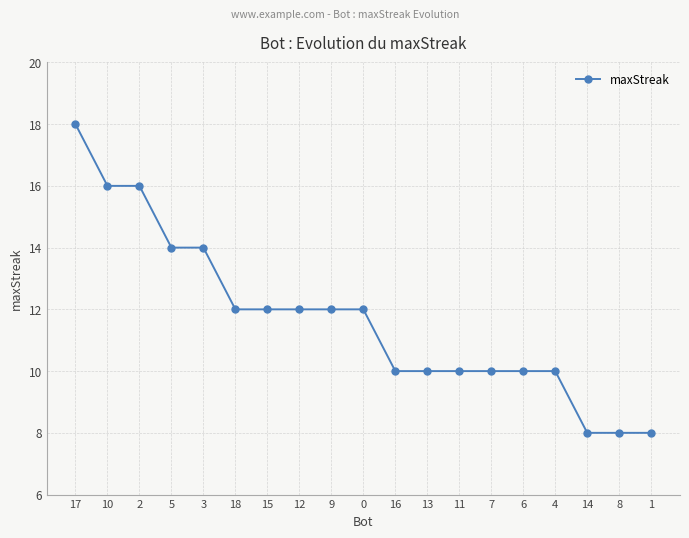

How many distinct data groups are displayed?

1